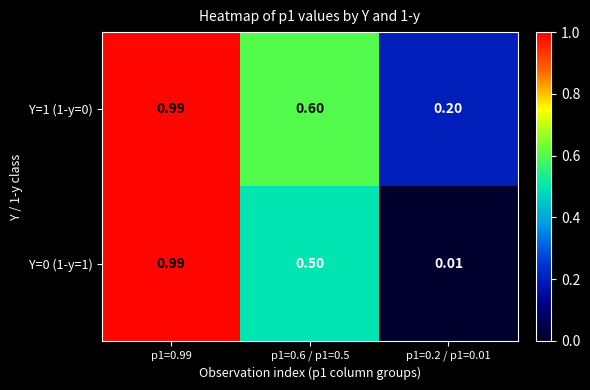

Is the value of Y=0 (1-y=1) at p1=0.6 / p1=0.5 greater than the value of Y=1 (1-y=0) at p1=0.2 / p1=0.01?

Yes